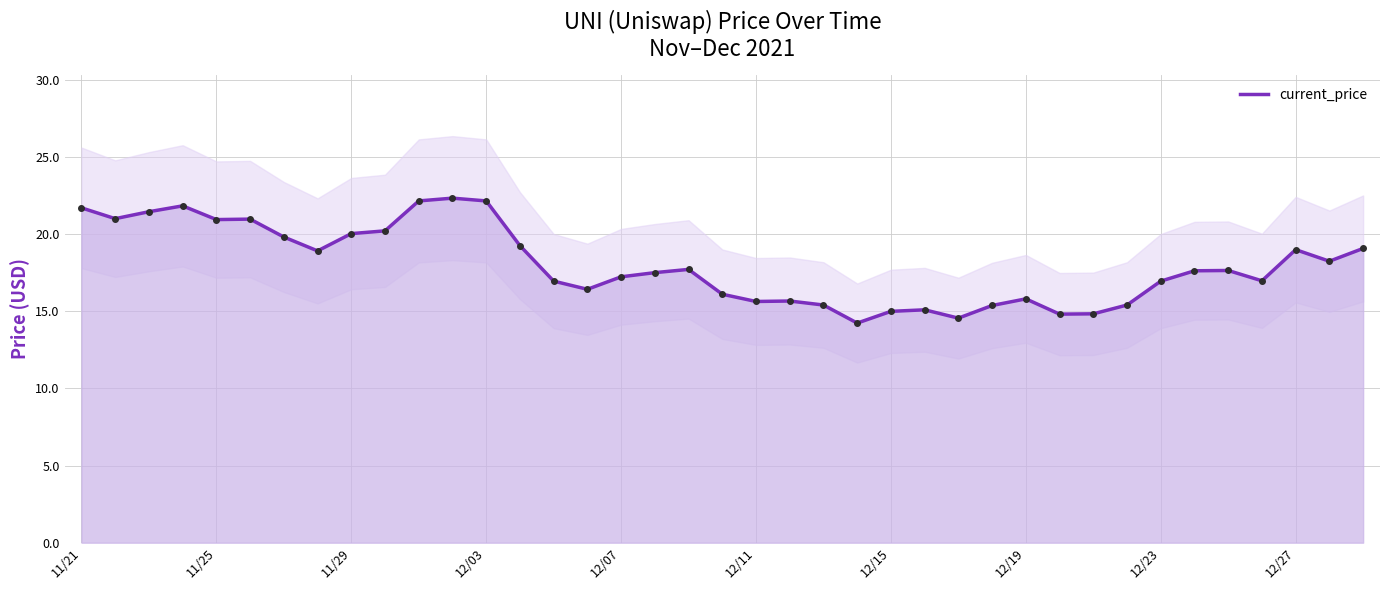

The current_price series shows 33.4 at 11/21. True or false?

False